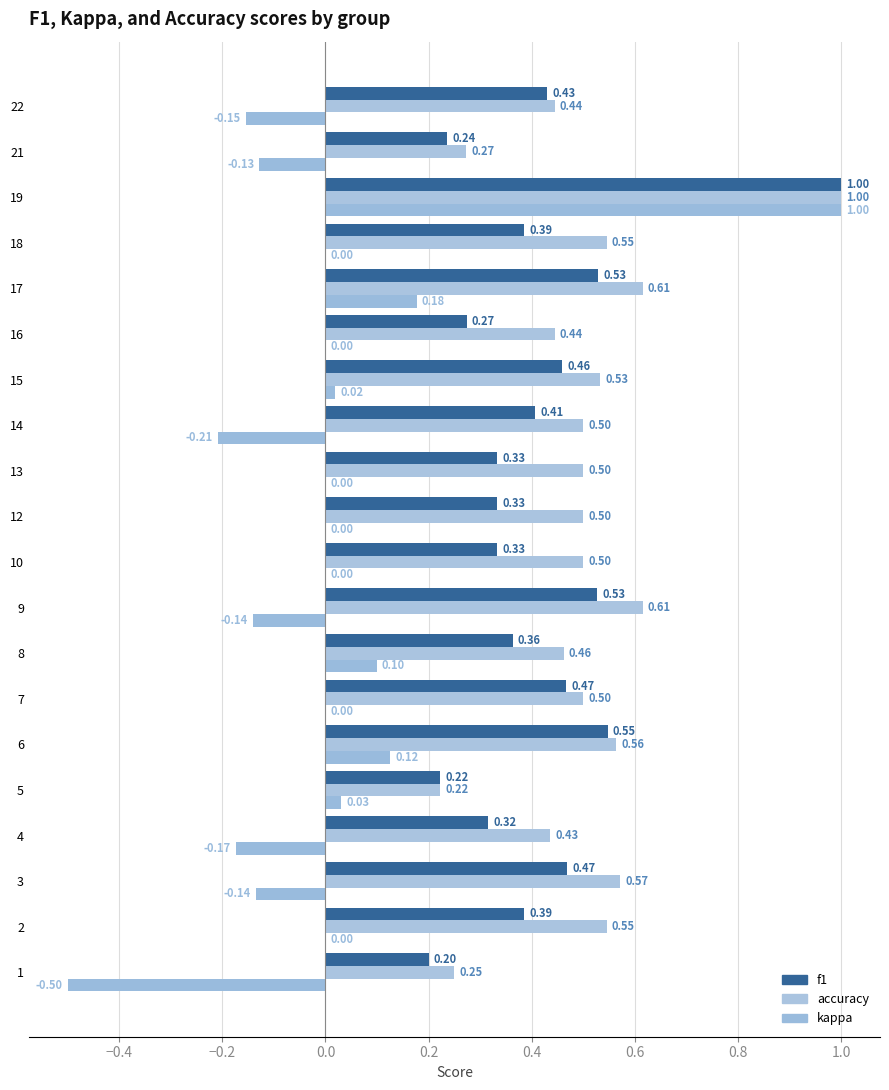

What is the greatest value displayed?

1.0